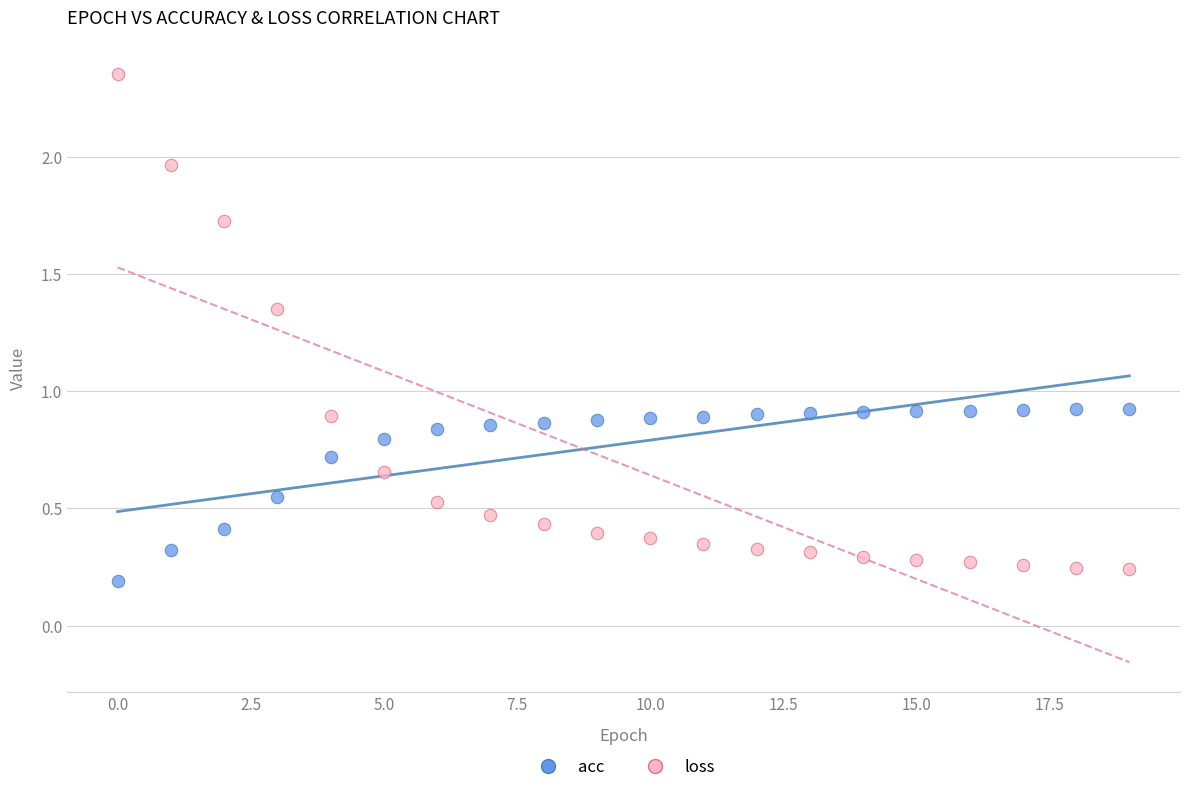

Which series contains the lowest Y value?

acc